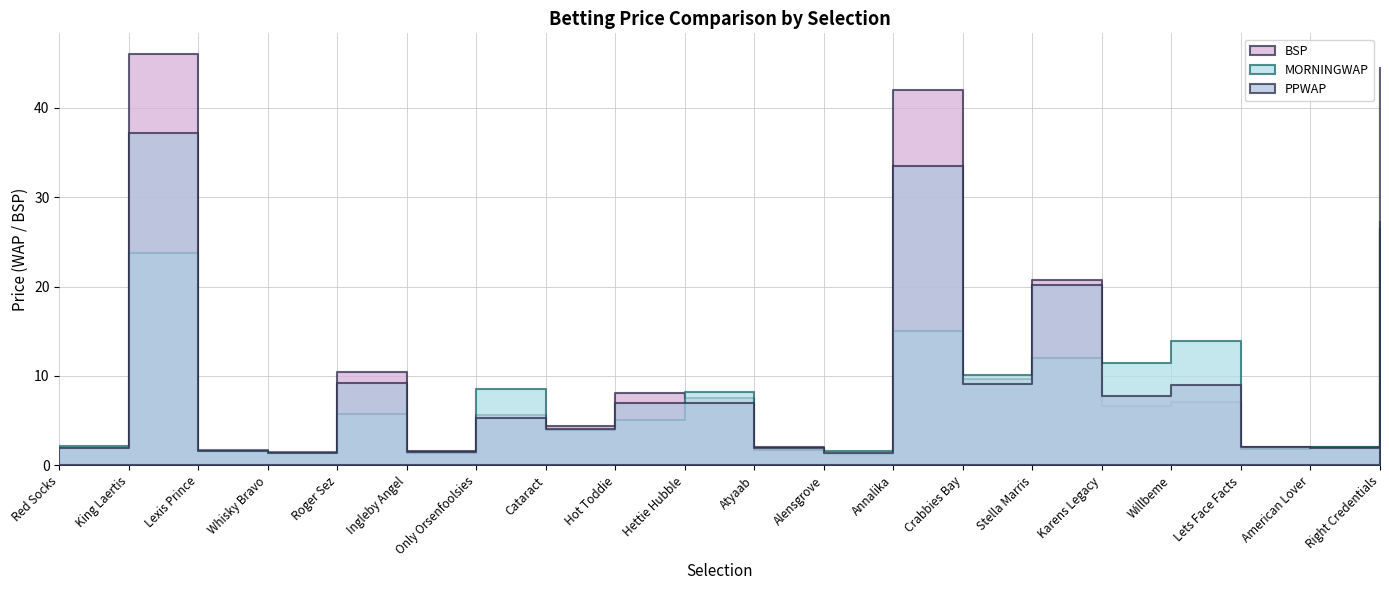

How many categories are shown in the chart?

20